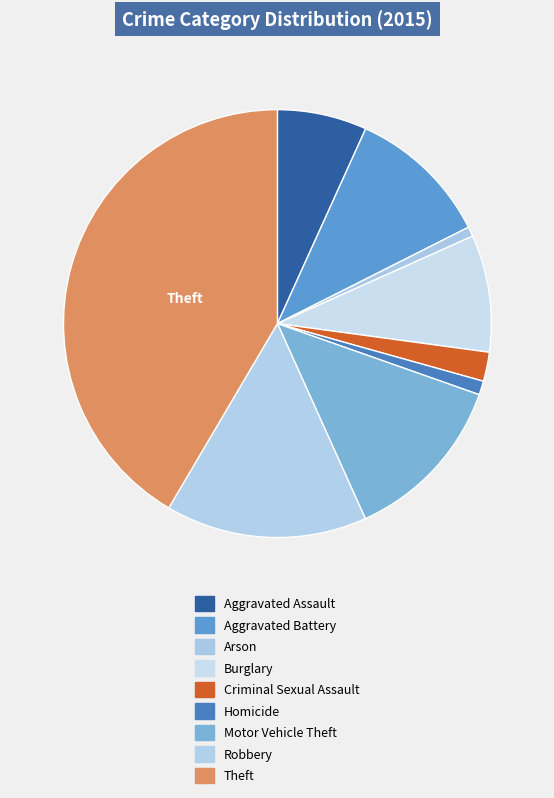

How many slices are in this pie chart?

9